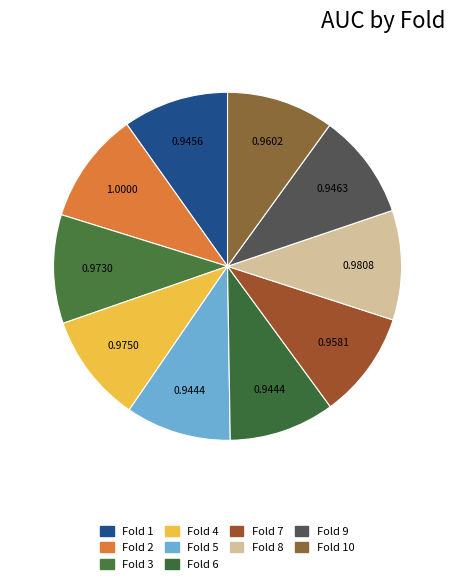

How many slices are in this pie chart?

10